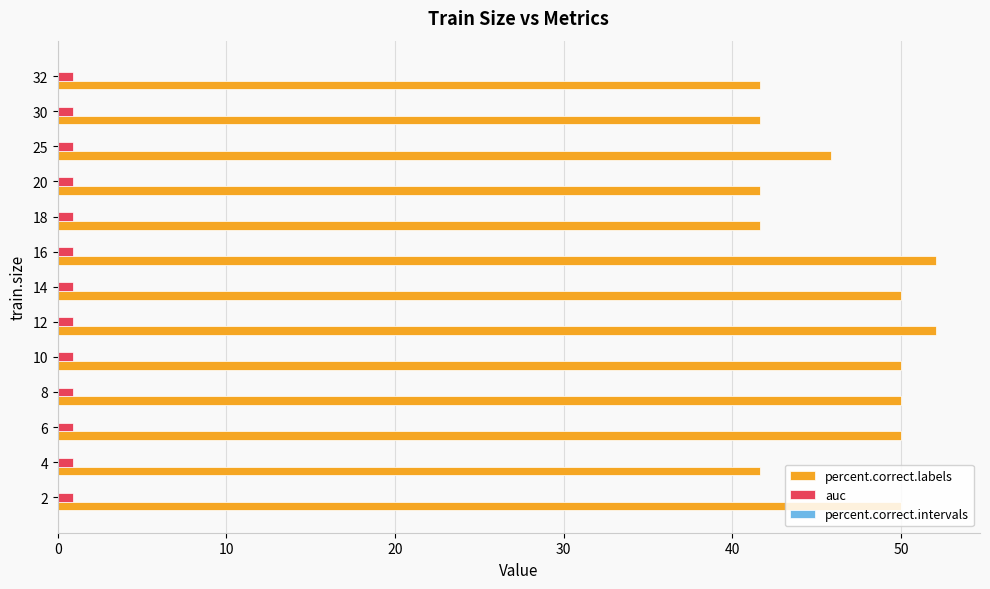

The value of percent.correct.labels at 2 is 23.8. True or false?

False